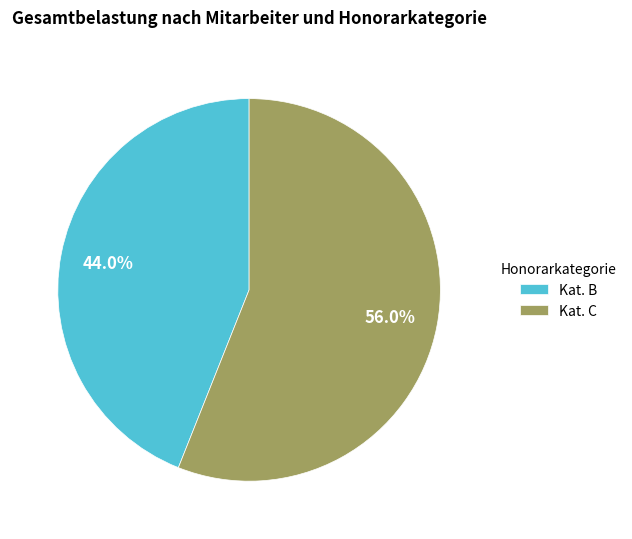

Do Kat. B and Kat. C together represent more than half of the pie?

Yes